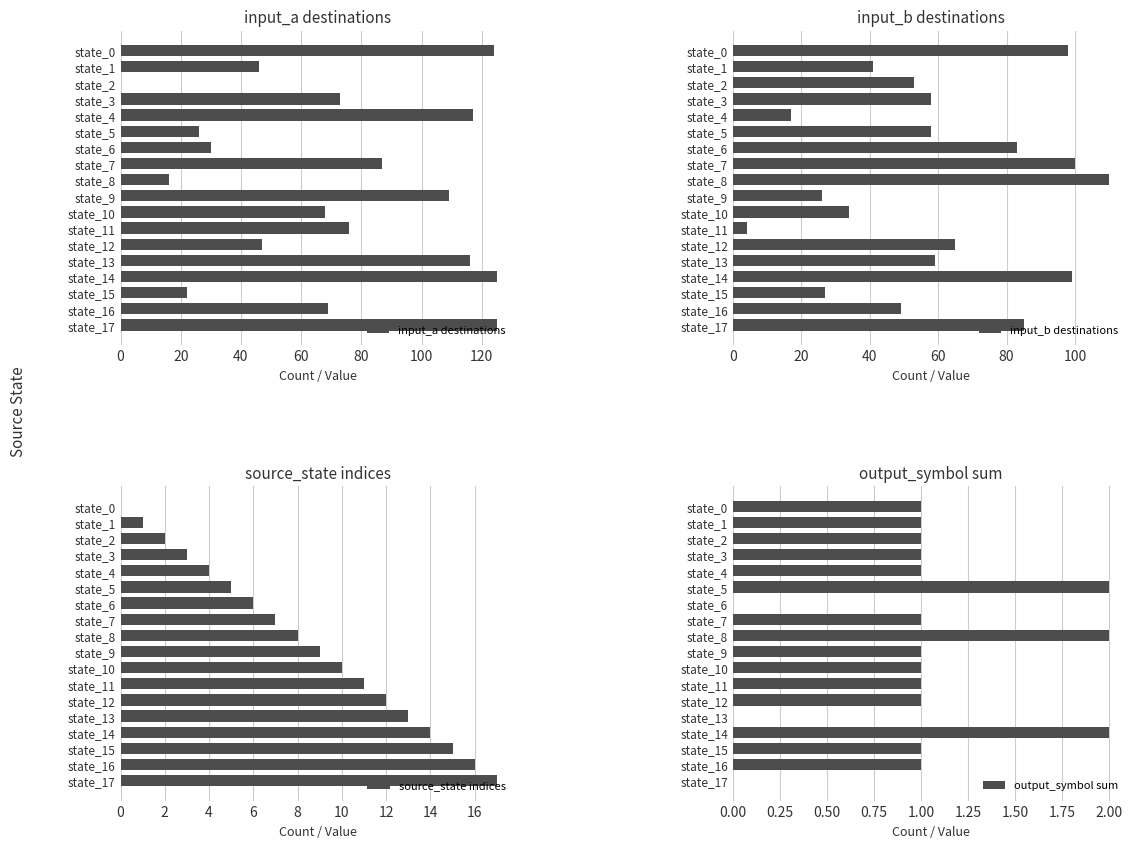

The input_a destinations series shows 109 at state_9. True or false?

True